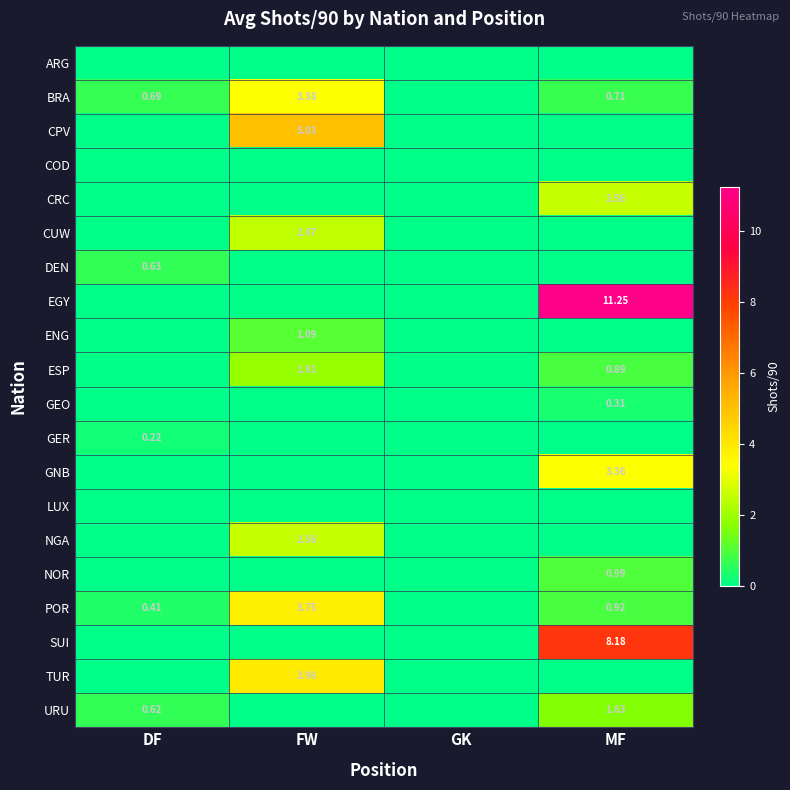

Which series has the largest total across all categories?

EGY